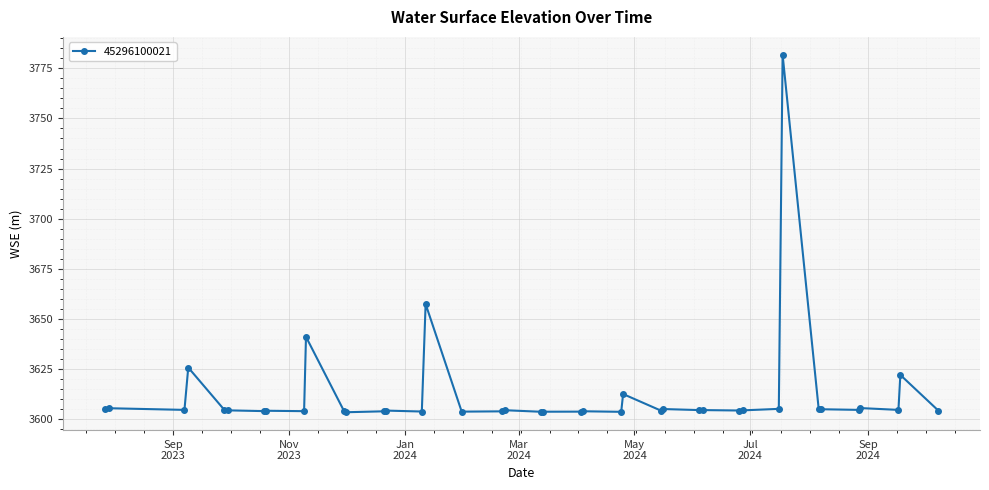

What is the value of the 14th point from the left?

3604.3